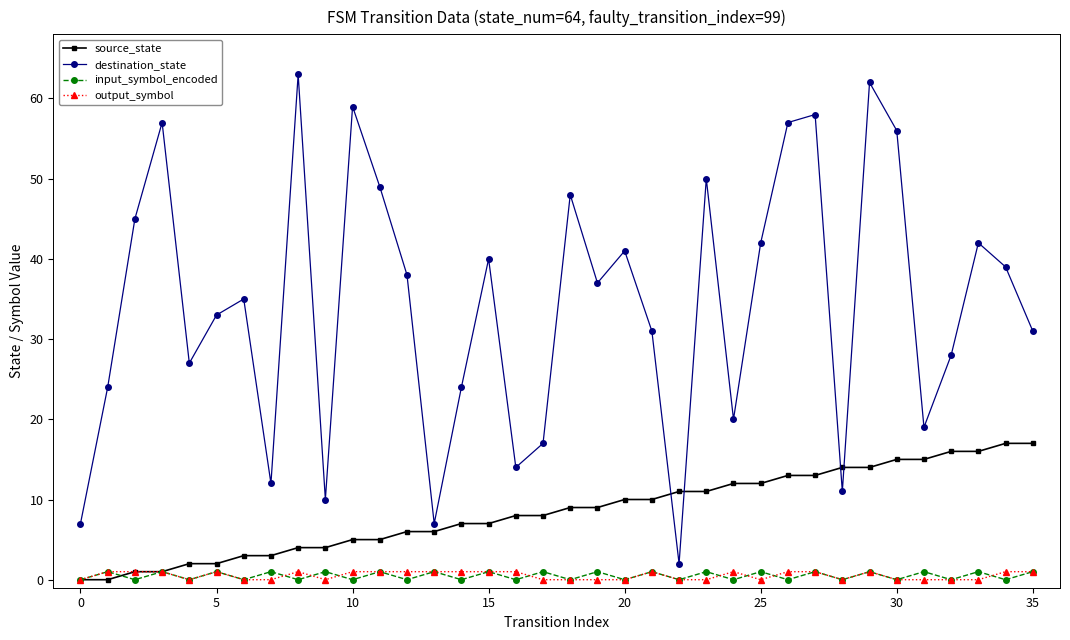

Which series has the largest total across all categories?

destination_state